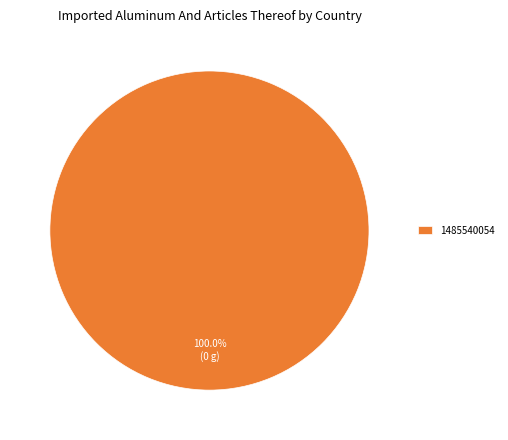

How many segments does this pie chart have?

1